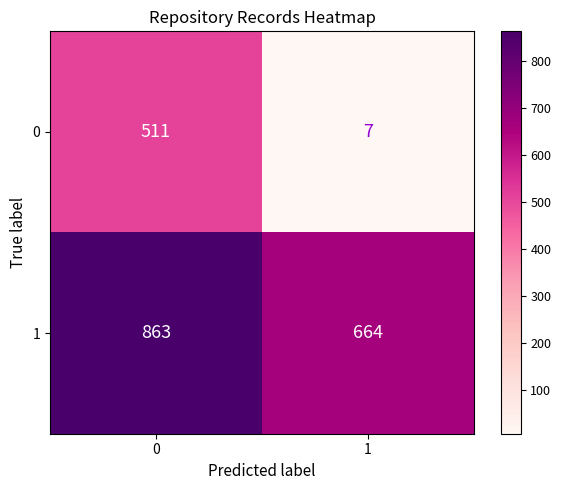

How many data points does each series have?

2